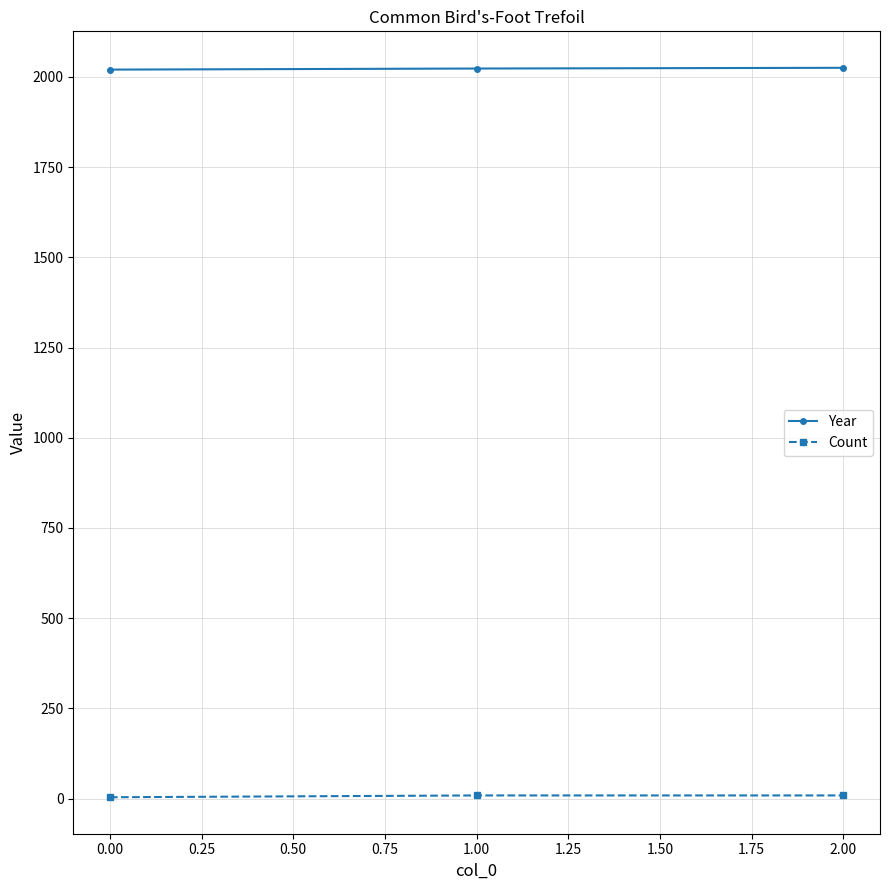

What is the greatest value displayed?

2025